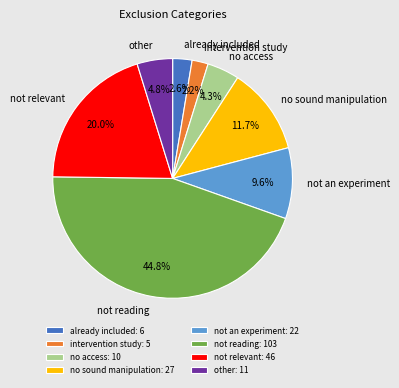

What percentage is the no access slice, to the nearest percent?

4%